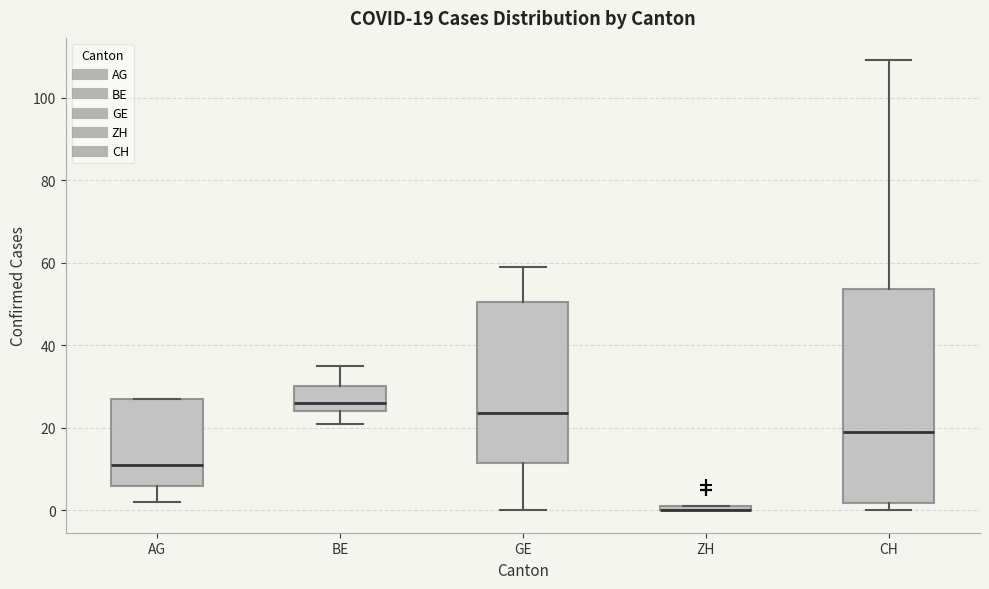

Comparing the boxes themselves (not the whiskers), which one is the tallest?

CH